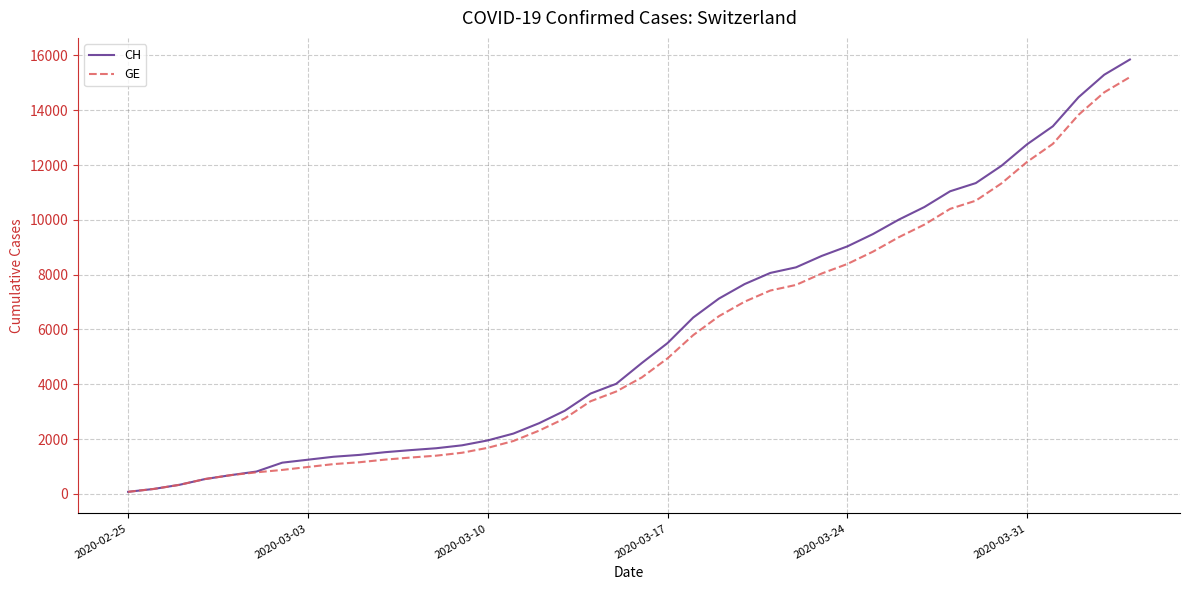

How many lines are shown in the chart?

2